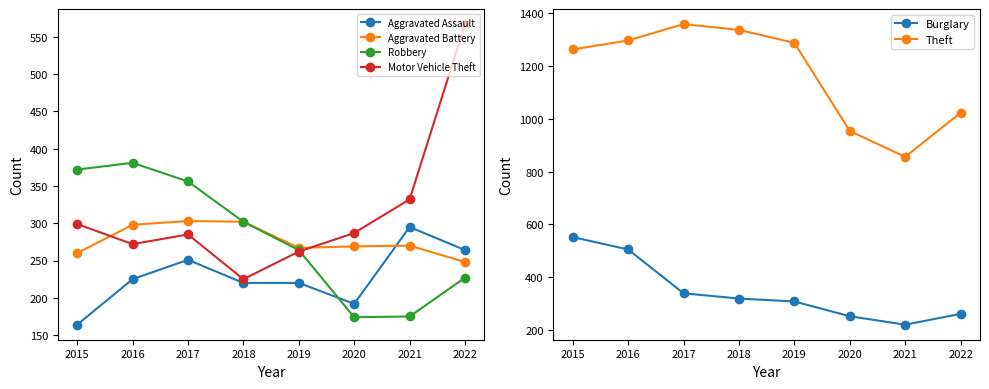

What is the difference between the maximum and second lowest values in the Aggravated Battery series?

43